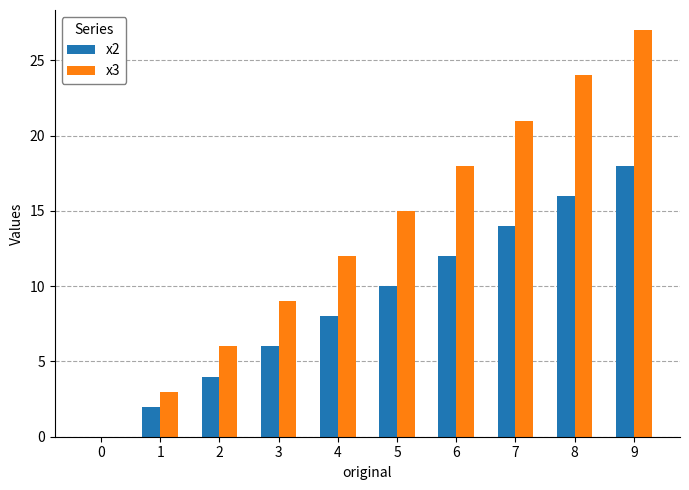

What is the total value across all series at 5?

25